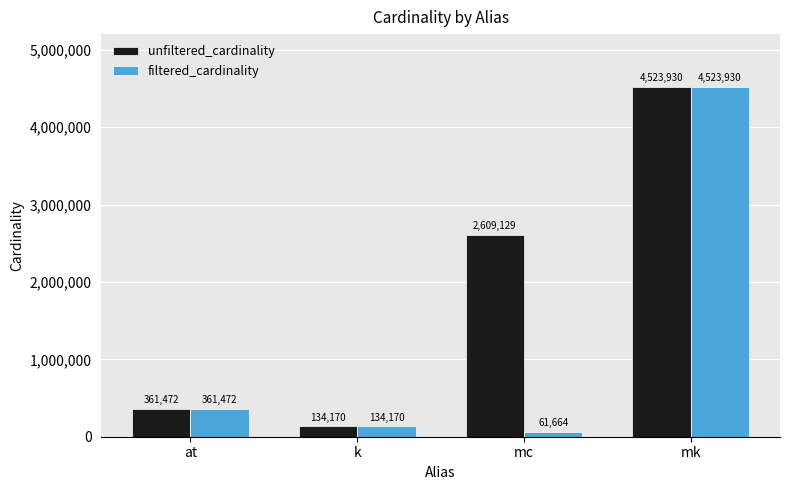

What is the approximate value of filtered_cardinality at mk, to the nearest 10?

4523930